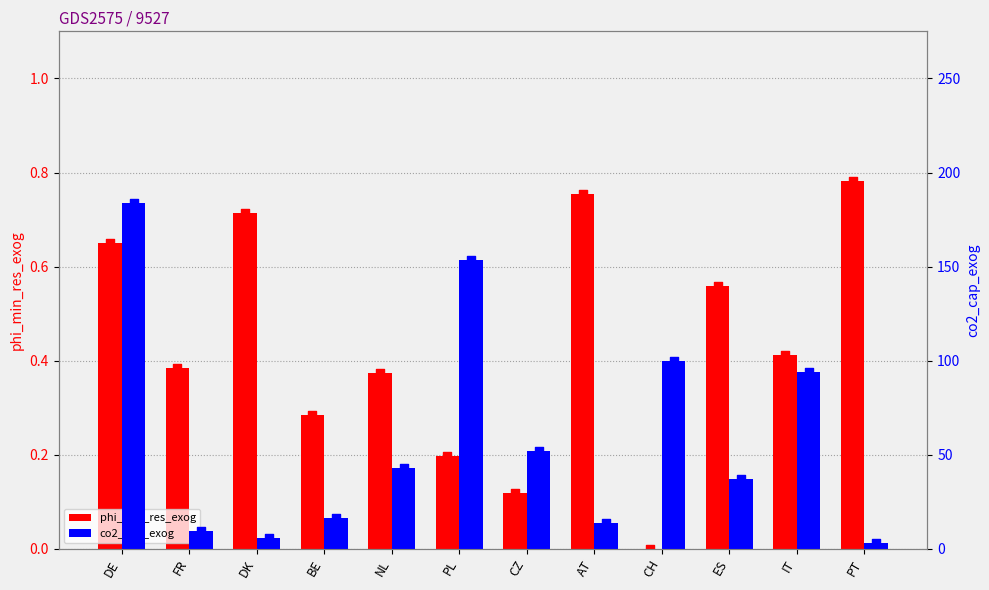

Which series has the widest spread of Y values?

co2_cap_exog